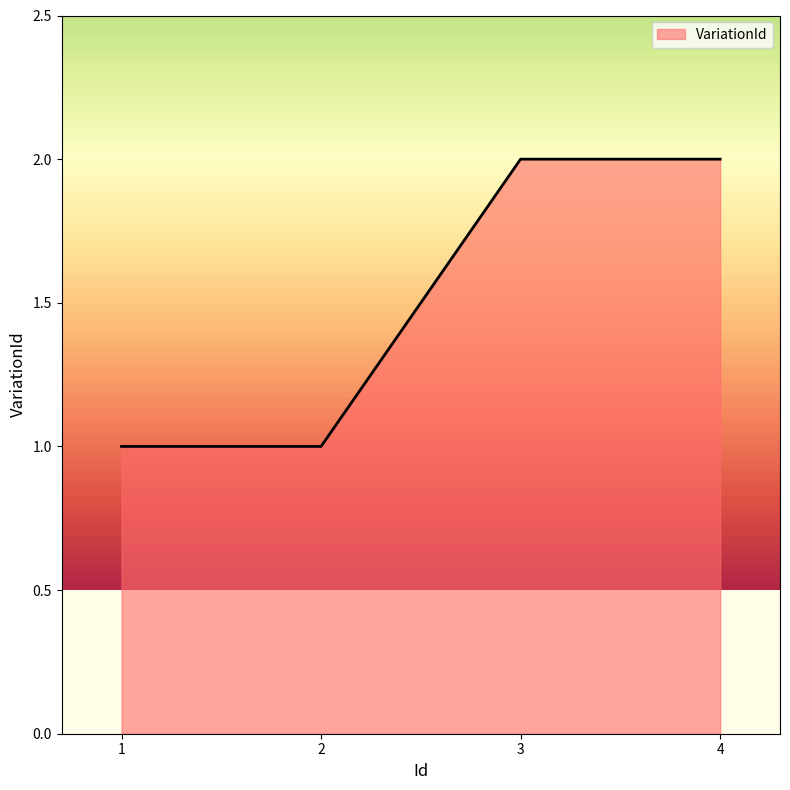

Is it true that the value at 4 is 3?

False